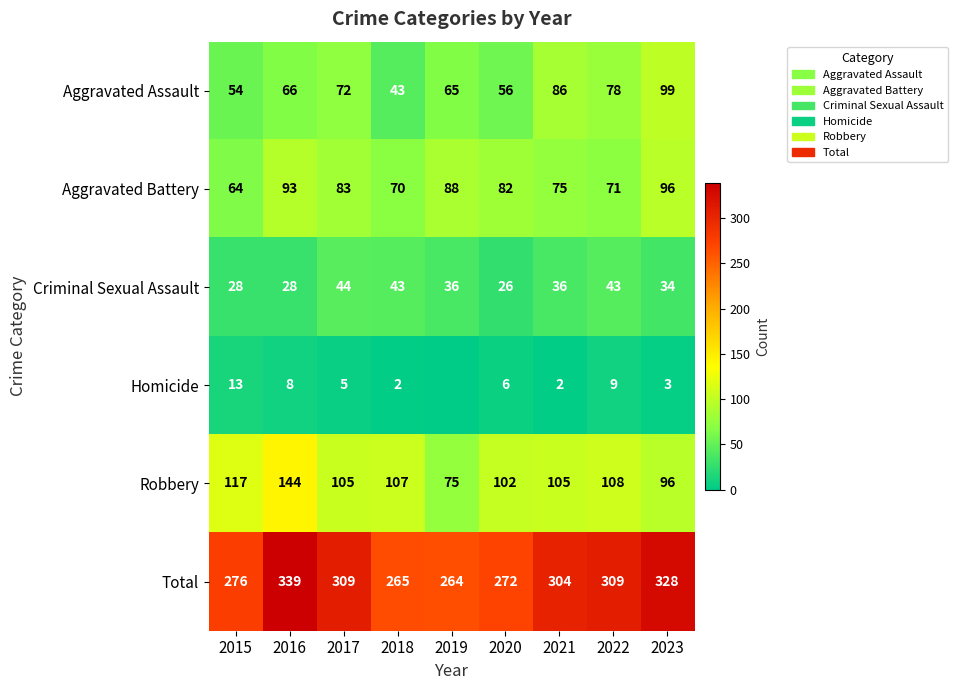

What is the difference between the Aggravated Battery values at 2022 and 2020?

11